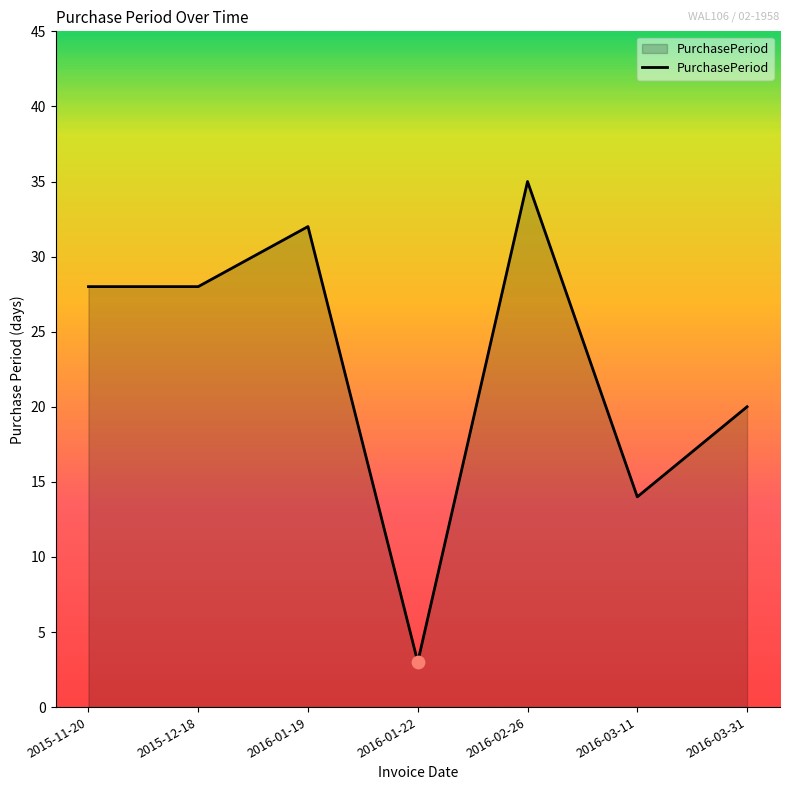

Approximately how many times larger is the value at 2016-03-11 compared to 2016-03-31?

0.7